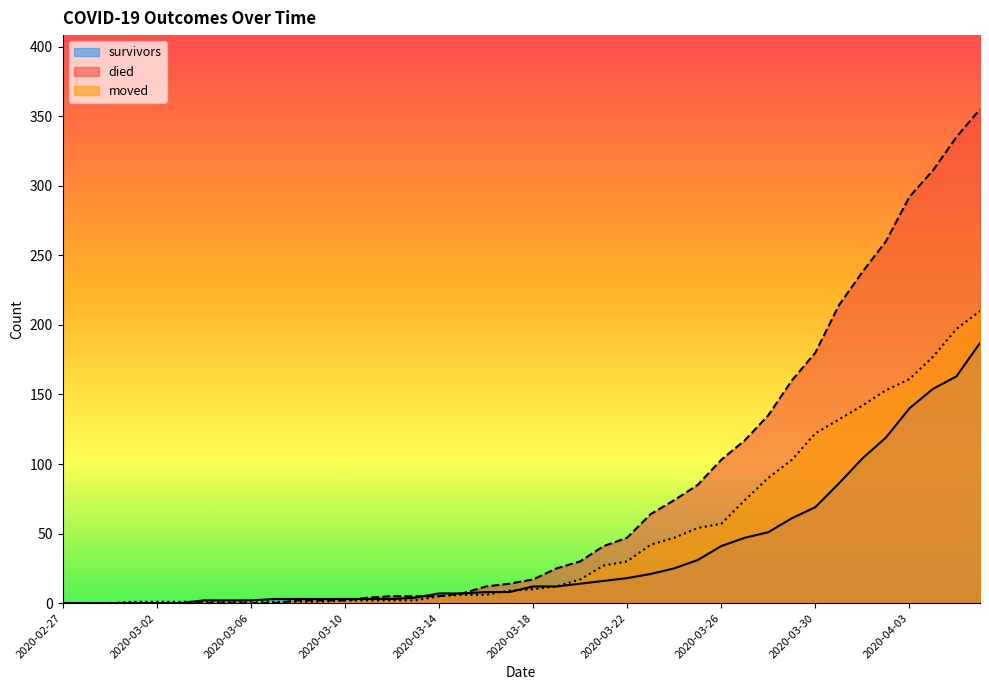

Does the chart display data point markers on the line(s)?

No